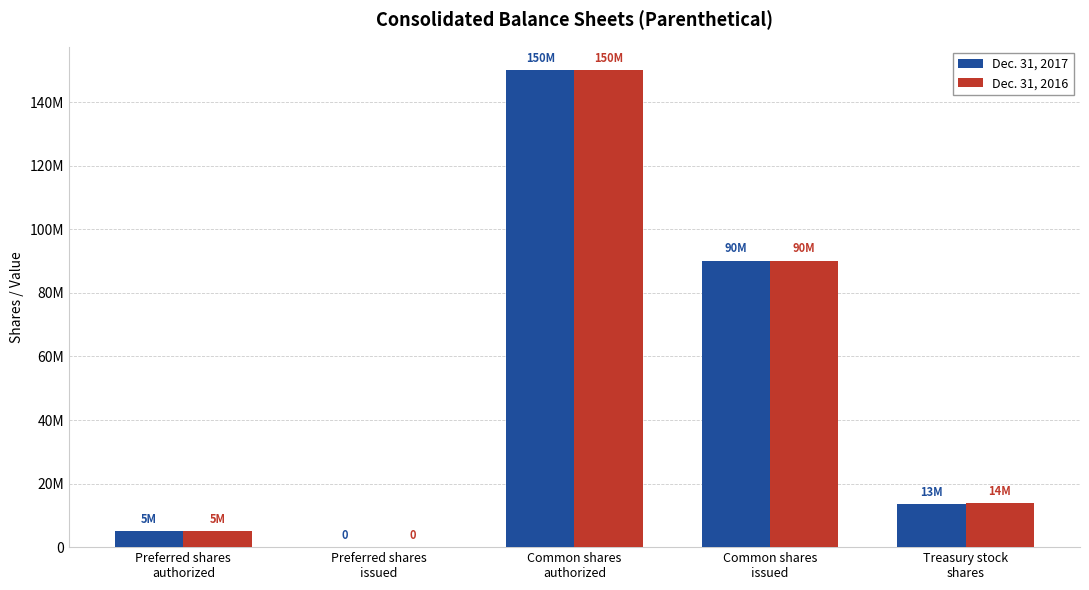

Are the bars horizontal?

No